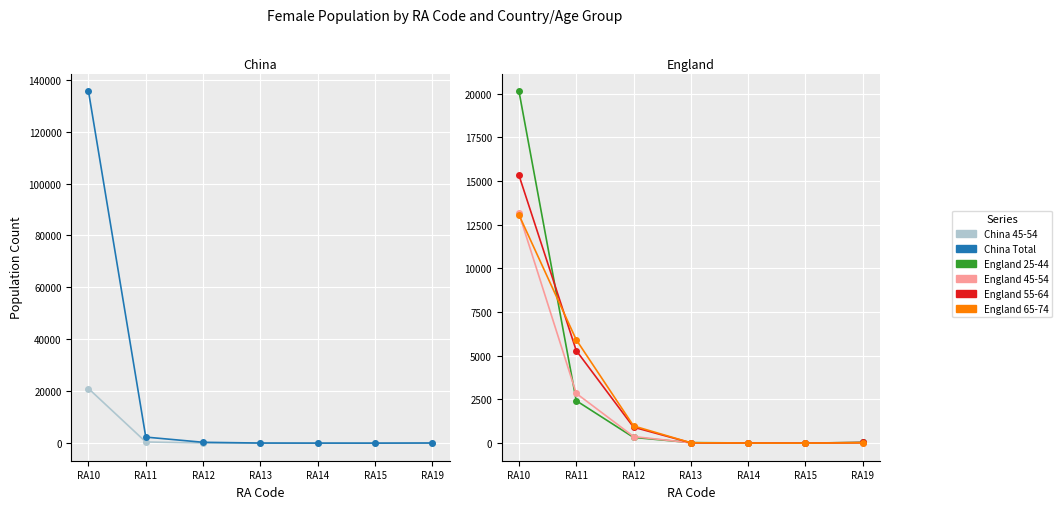

How many distinct data groups are displayed?

6